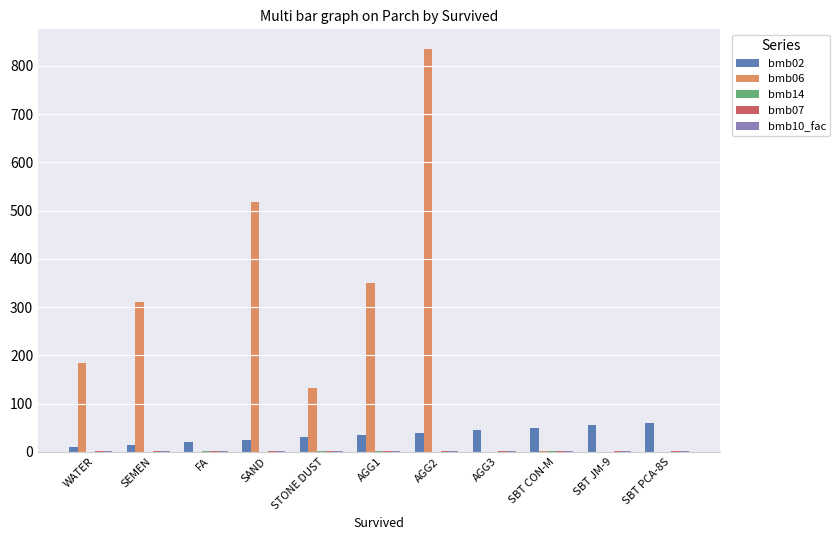

Does the chart contain stacked bars?

No